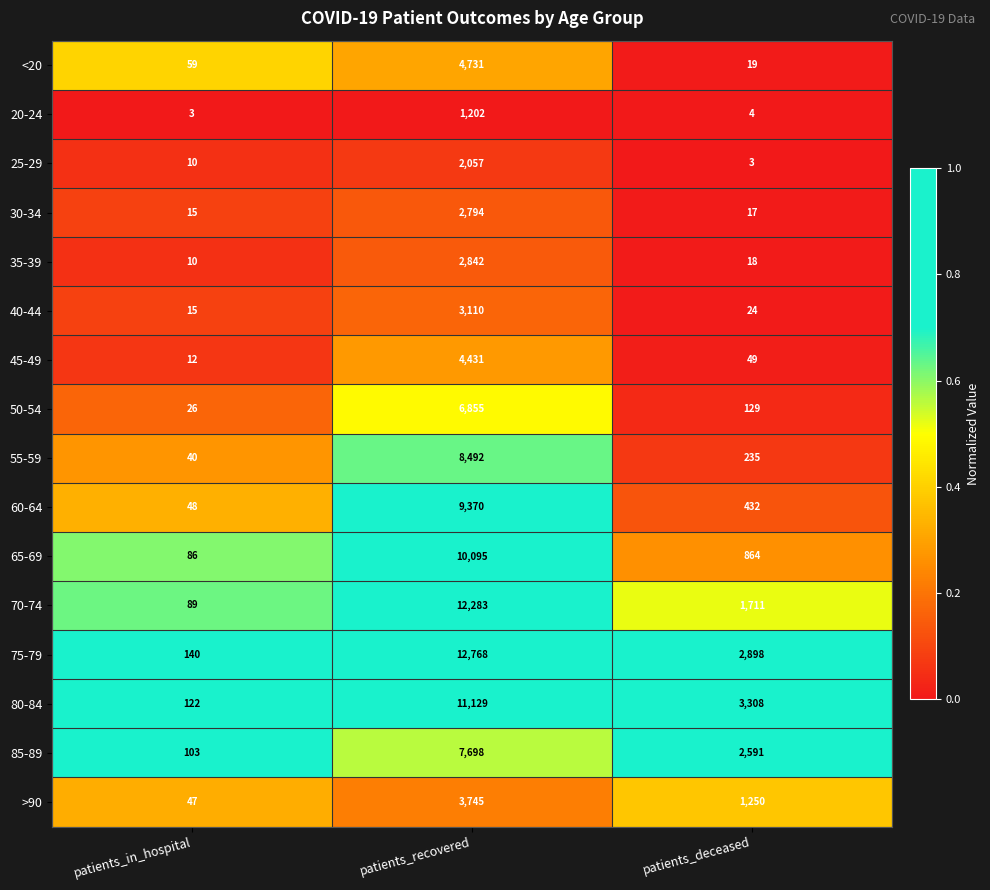

Which series has the largest total across all categories?

75-79